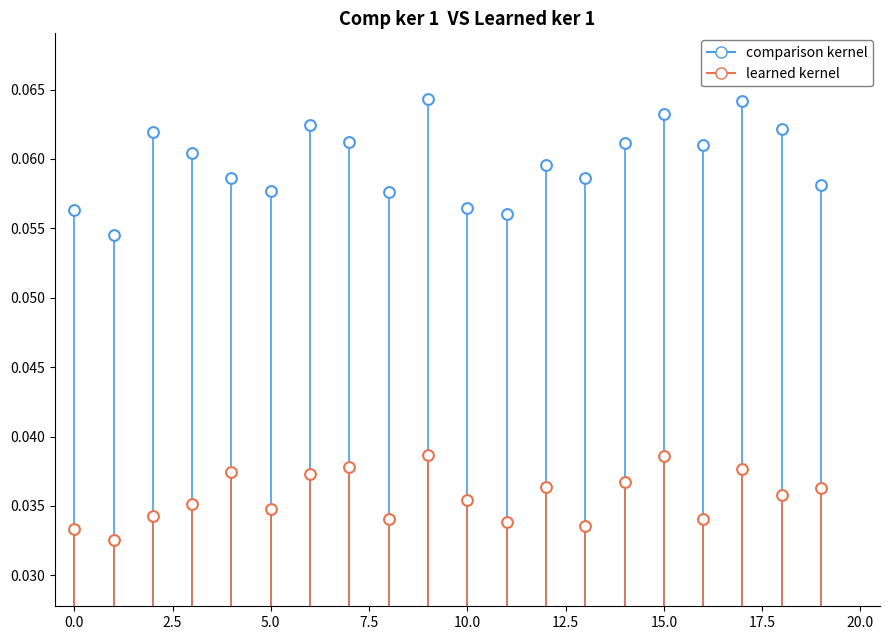

How many data points are displayed?

40